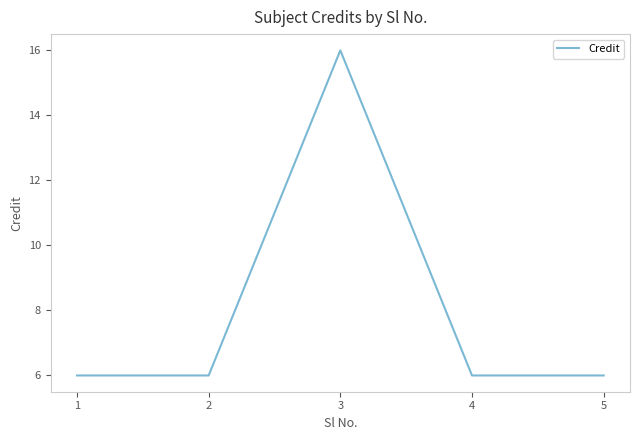

Count the values in the range 6 to 7.

4